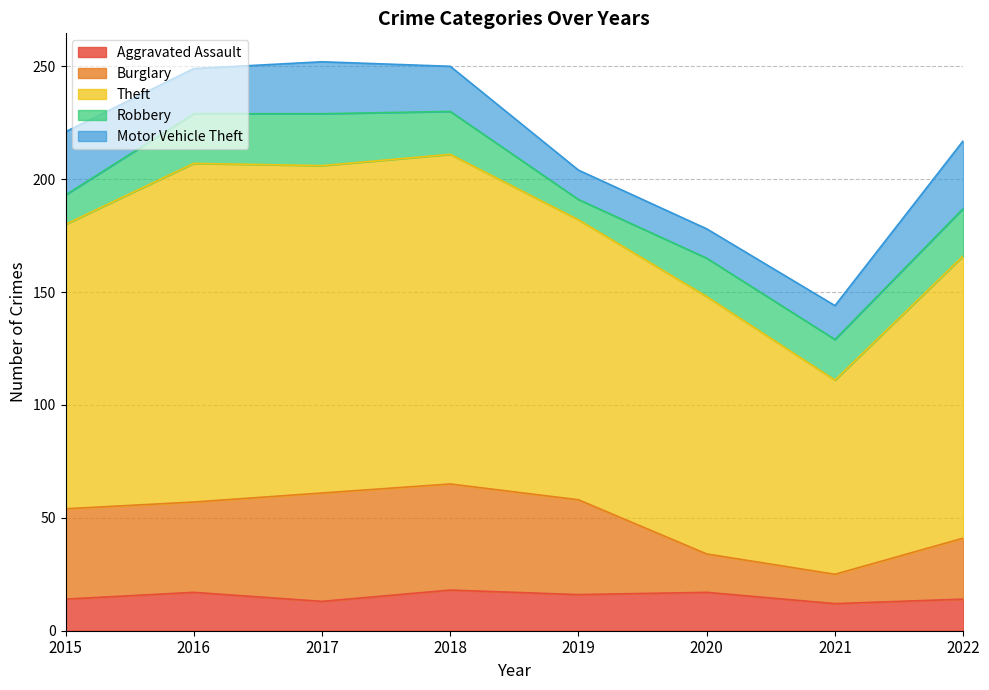

At which label does Theft reach its minimum?

2021